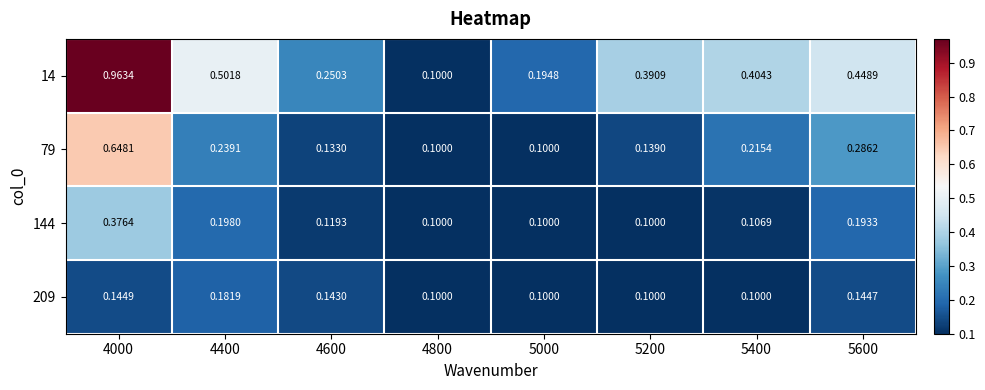

Is the value of 209 at 5000 greater than the value of 14 at 5600?

No